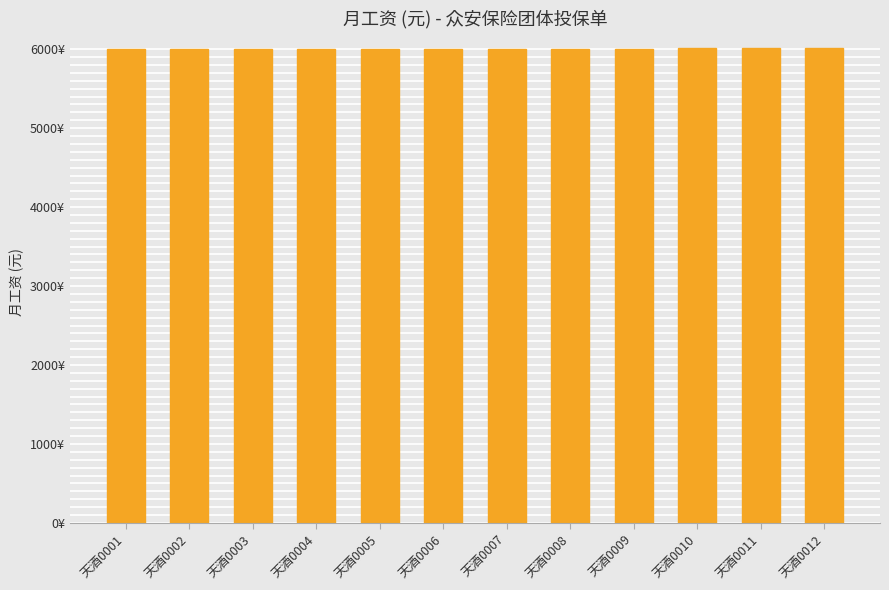

What is the value of the 12th bar from the left?

6011